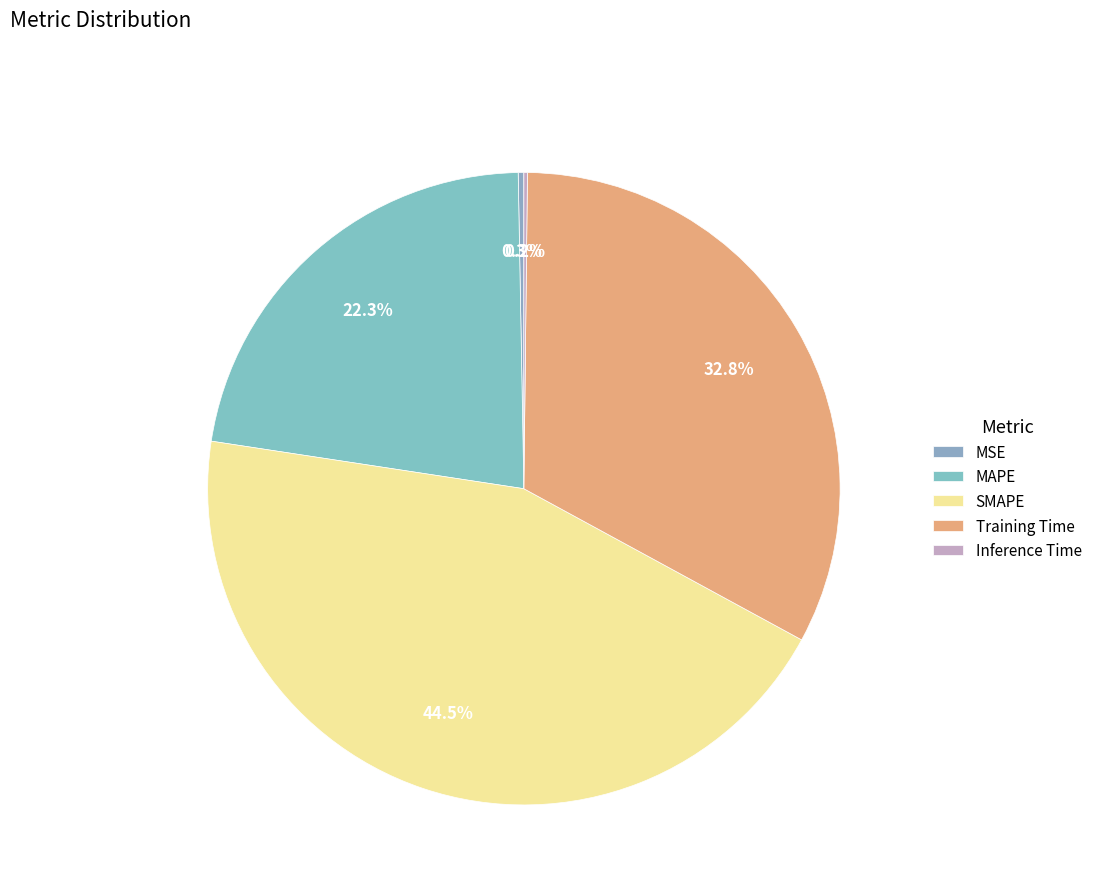

Does Training Time represent more than half of the total?

No